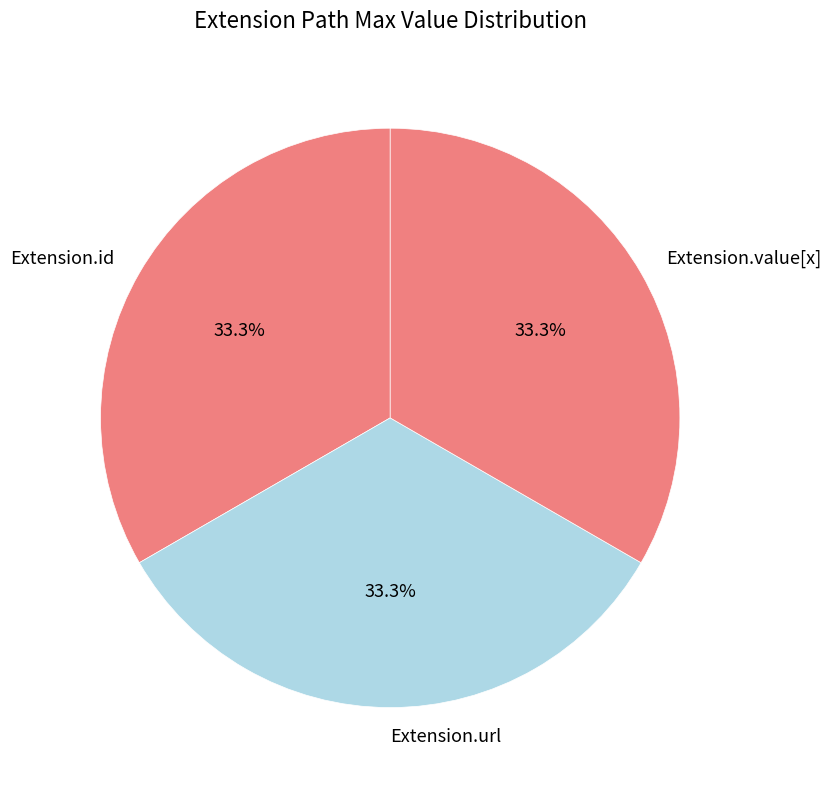

What is the total percentage of Extension.url and Extension.value[x]?

66.7%